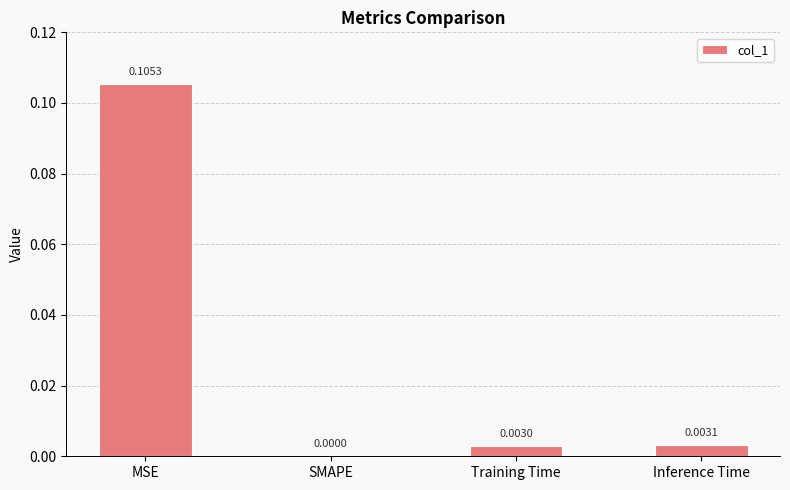

Which label corresponds to the largest value in the chart?

MSE